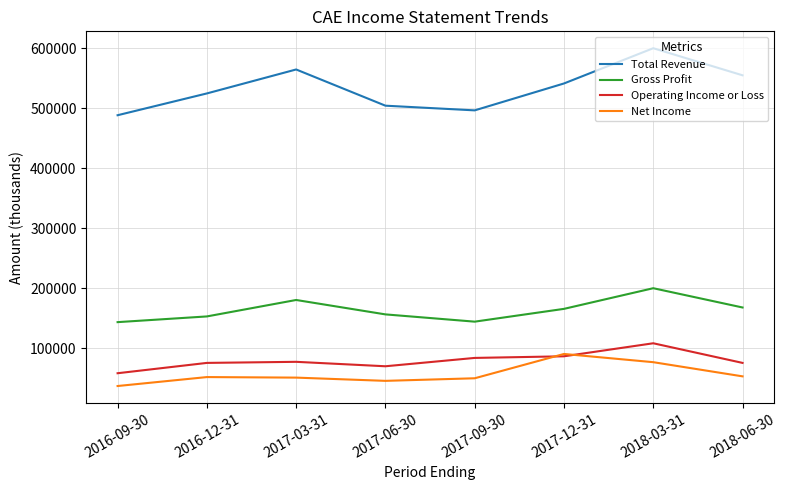

How many interior local valleys does the Total Revenue series have?

1